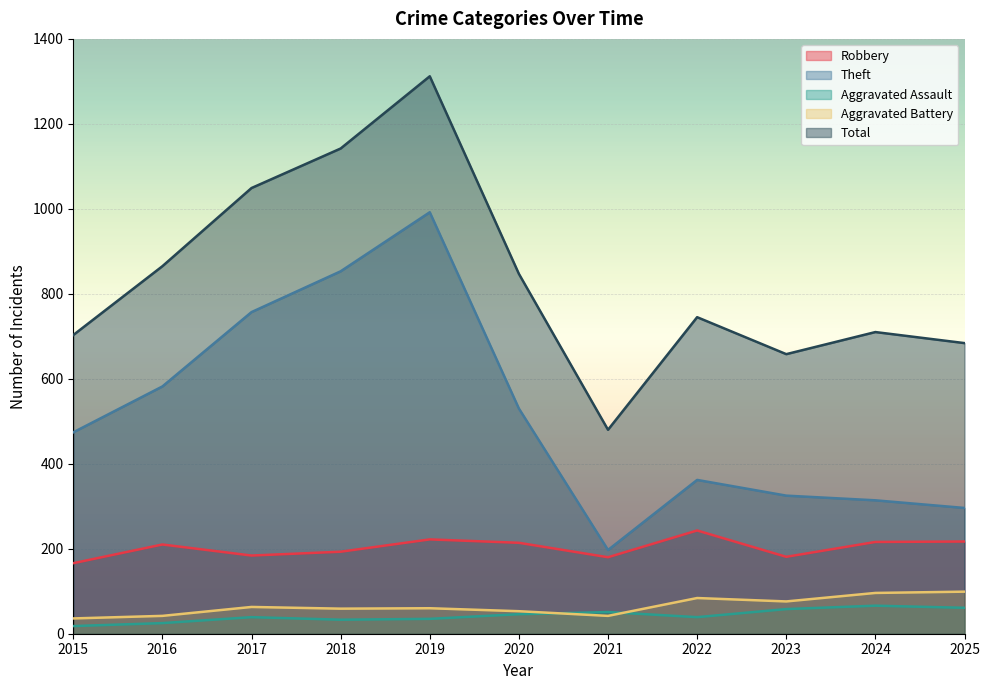

Which series has the largest total across all categories?

Total